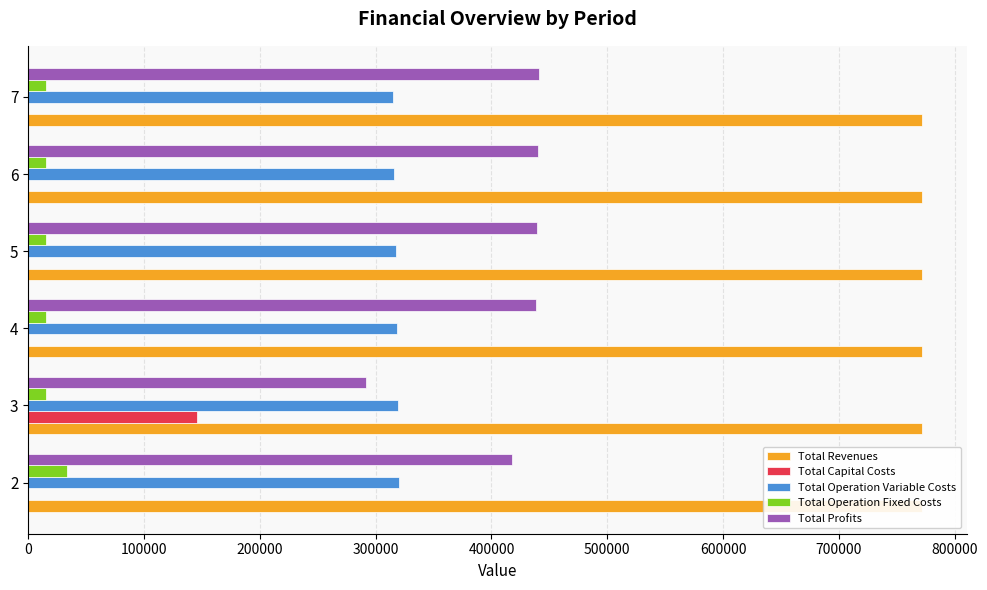

What is the average value of the Total Operation Fixed Costs series?

18355.1